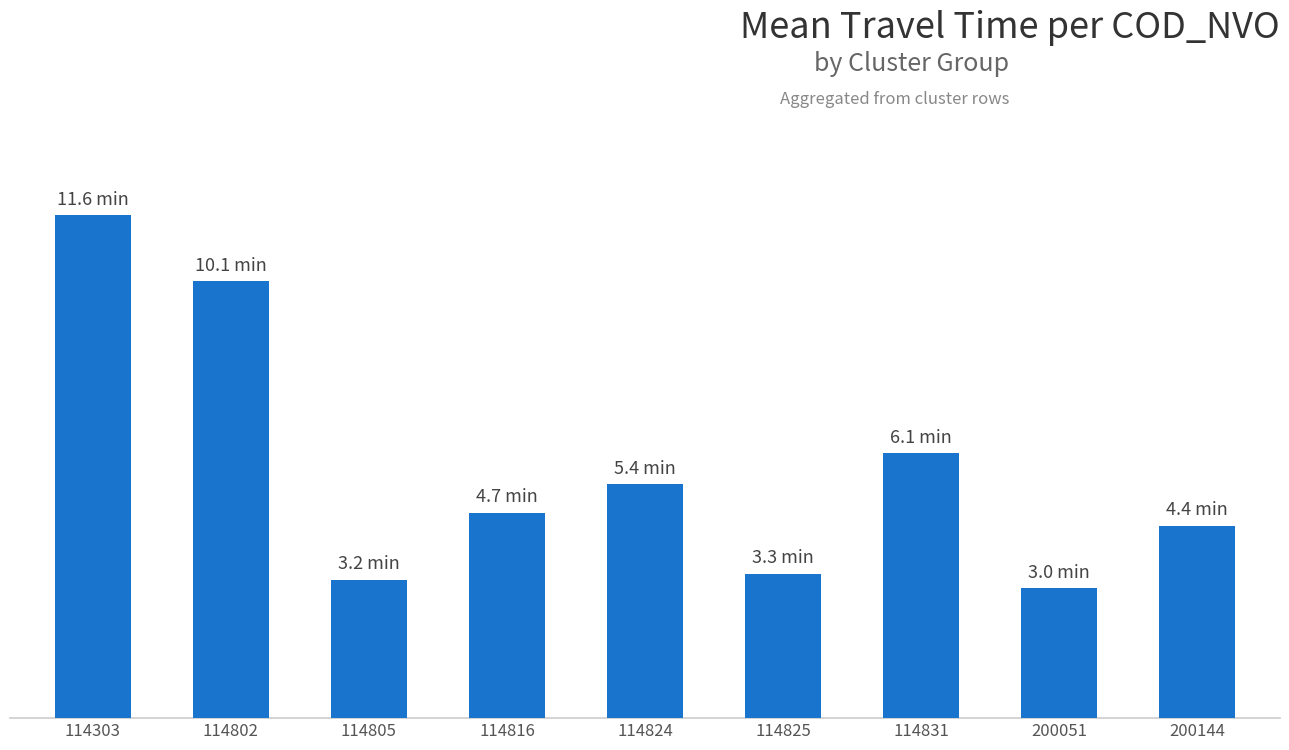

What is the smallest value displayed?

3.0